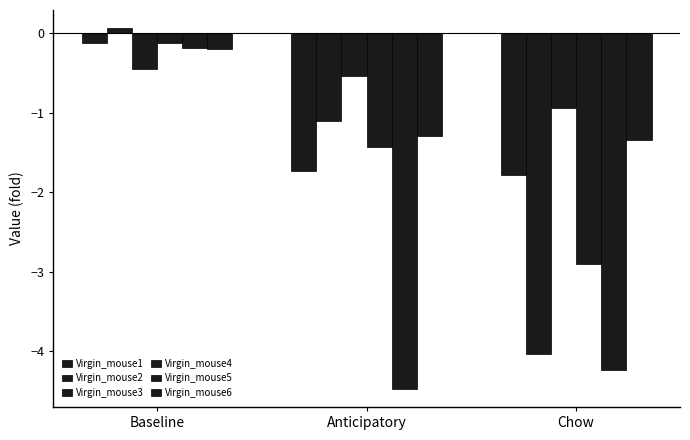

What is the difference between the highest and lowest values at Chow?

3.3